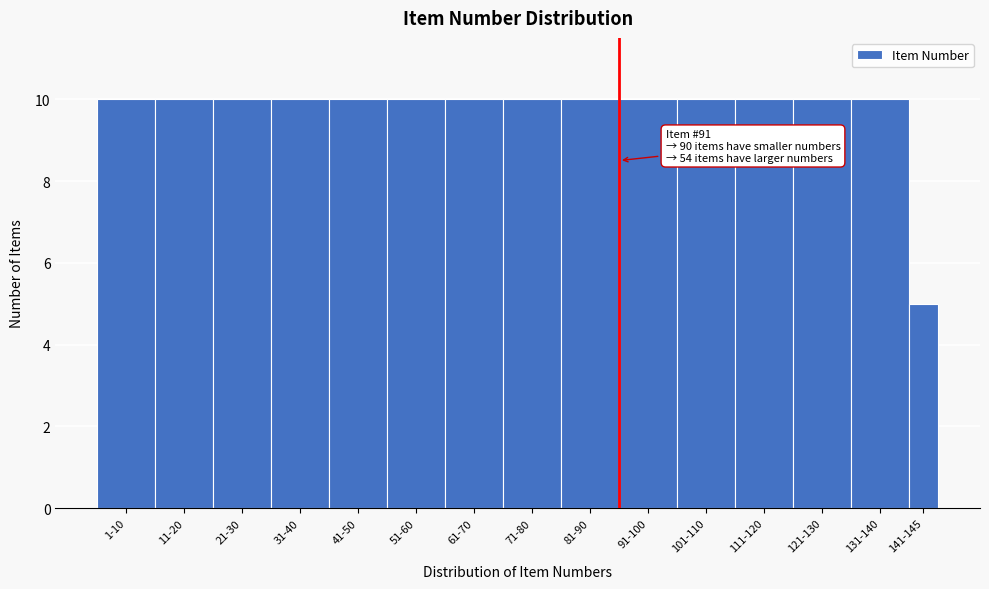

Reading left to right, extract all data points from this chart.

1-10=10	11-20=10	21-30=10	31-40=10	41-50=10	51-60=10	61-70=10	71-80=10	81-90=10	91-100=10	101-110=10	111-120=10	121-130=10	131-140=10	141-145=5